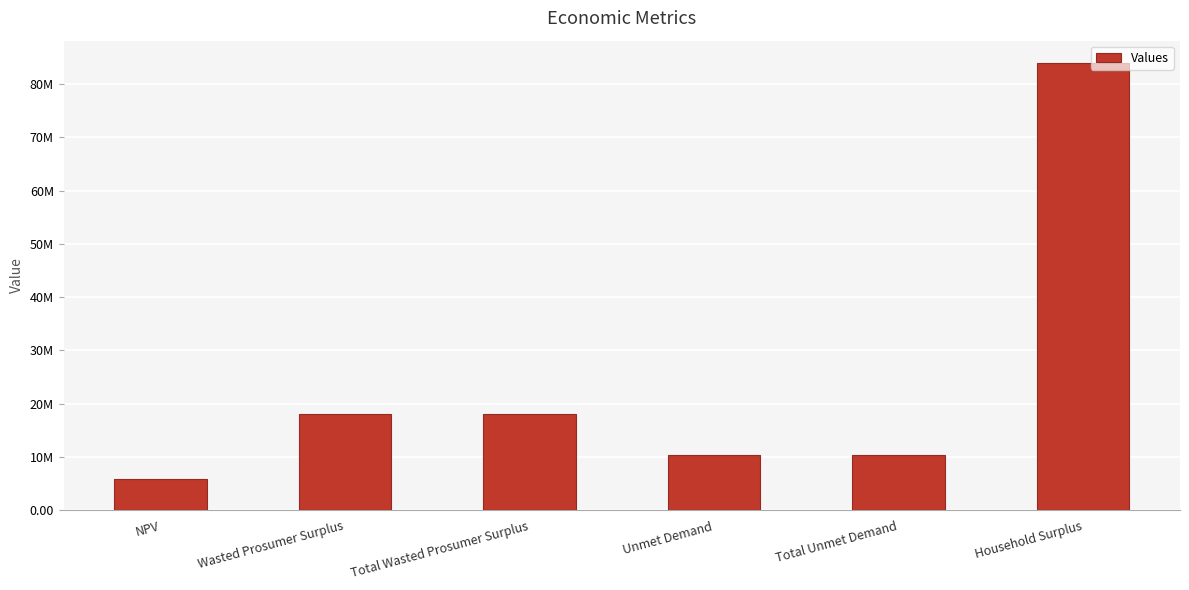

Where is the data nearest to the value 44914812?

Wasted Prosumer Surplus